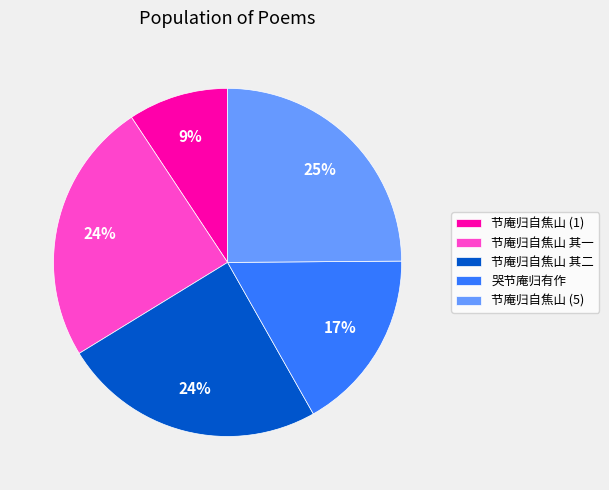

What is the ratio of the value at 节庵归自焦山 (5) to the value at 节庵归自焦山 其一?

1.0